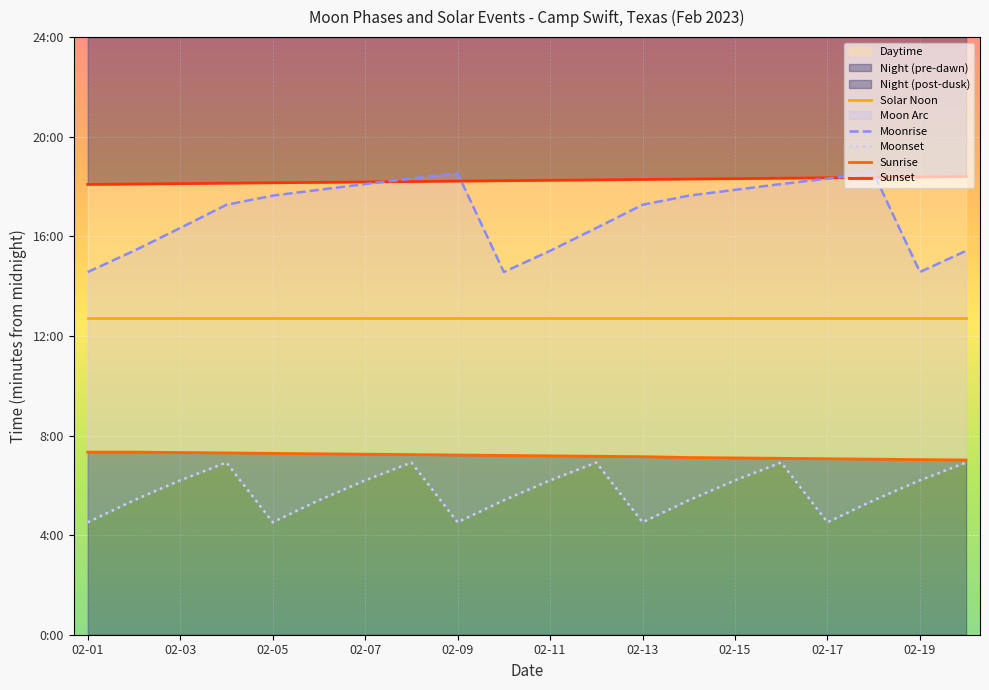

True or false: Sunset has more than 0 points higher than both neighbors.

False